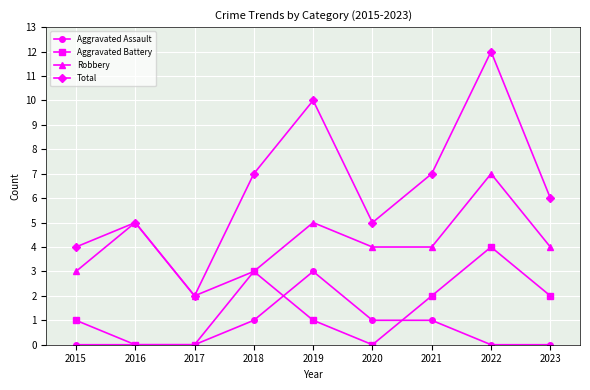

True or false: Aggravated Battery has more than 0 points higher than both neighbors.

True